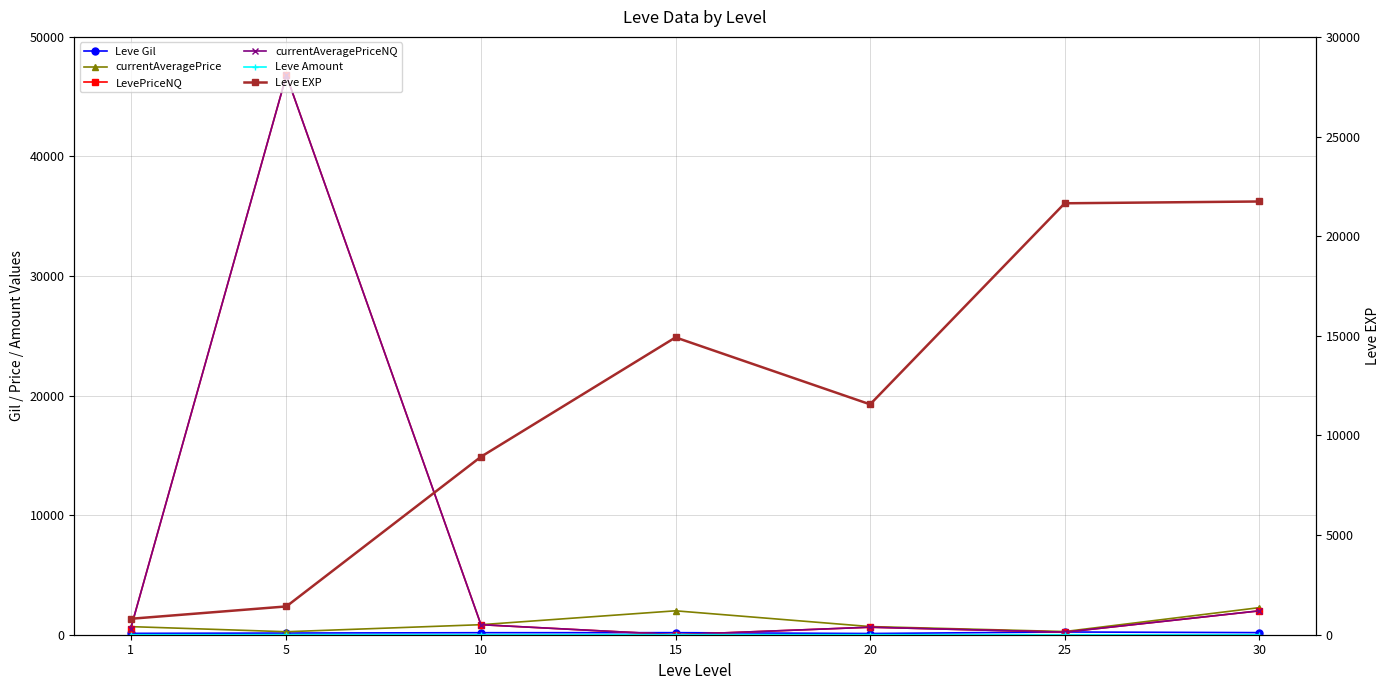

Reading left to right, what are all the values shown in this chart?

Leve Gil: 113.0	140.0	169.0	172.0	101.0	229.0	175.0
currentAveragePrice: 677.2	250.0	838.9	2000.0	682.3	265.3	2265.0
LevePriceNQ: 515.8	46781.8	838.9	0.0	627.8	213.2	1997.6
currentAveragePriceNQ: 515.8	46781.8	838.9	0.0	627.8	213.2	1997.6
Leve Amount: 1.0	3.0	3.0	3.0	3.0	1.0	1.0
Leve EXP: 800.0	1420.0	8930.0	14920.0	11560.0	21650.0	21740.0